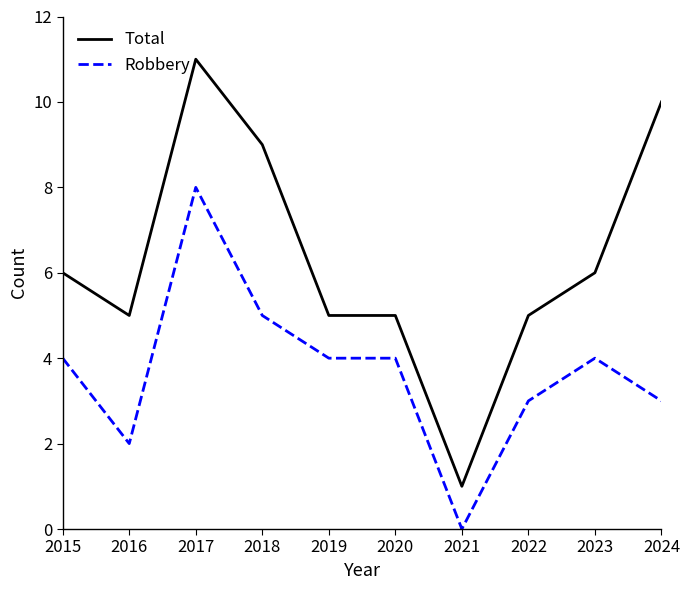

What is the sum of all Robbery values?

37